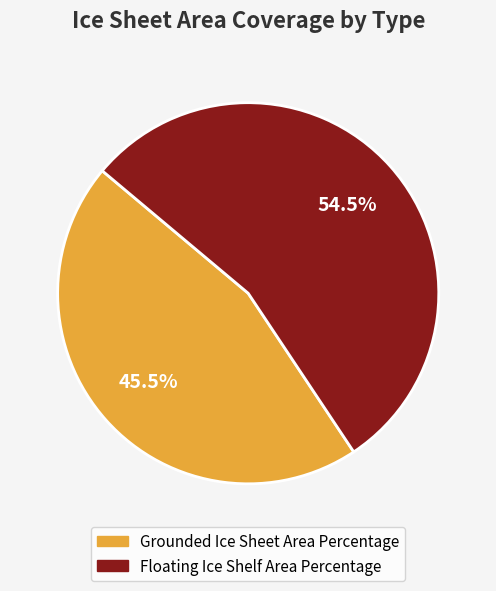

What is the total percentage of Grounded Ice Sheet Area Percentage and Floating Ice Shelf Area Percentage?

100.0%